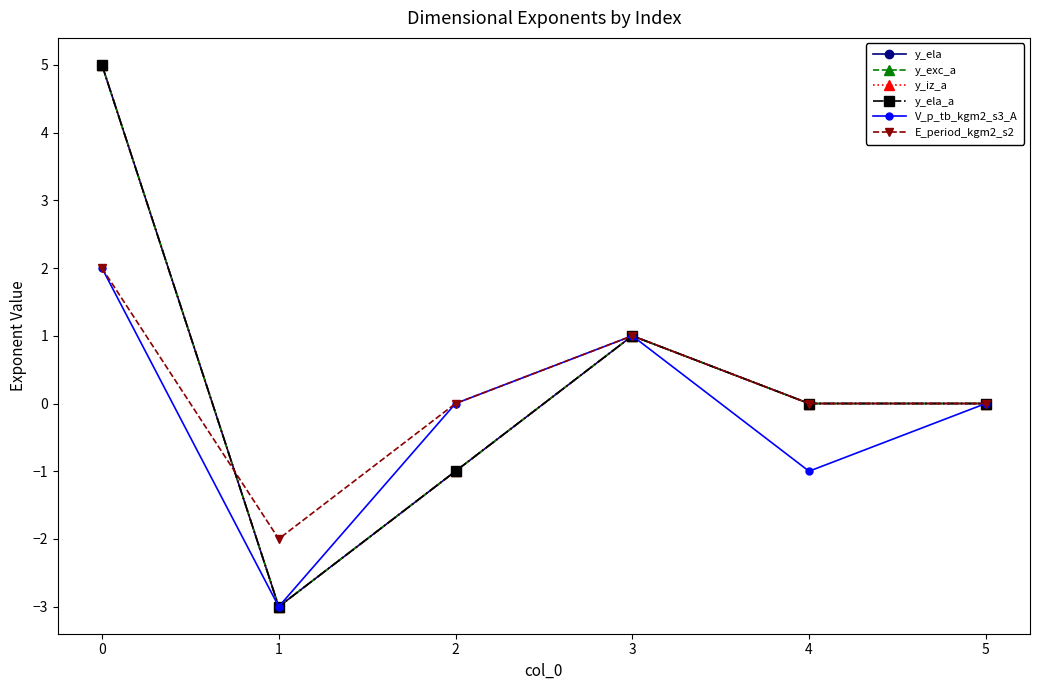

Is this an area chart (filled region under the line)?

No